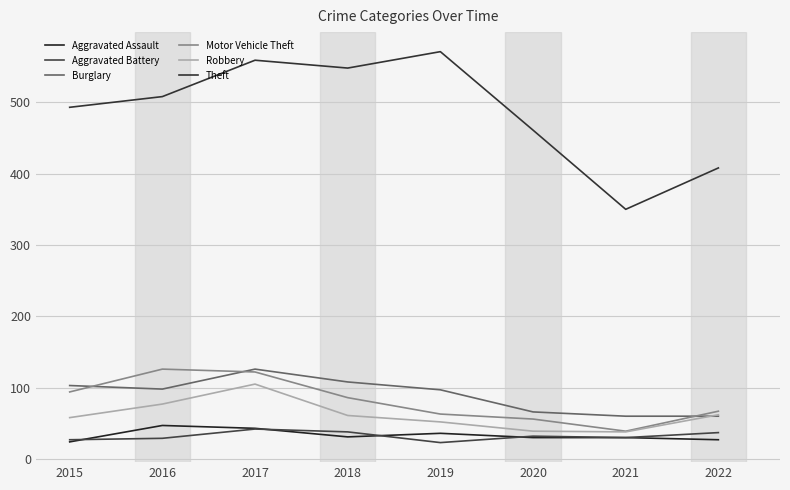

True or false: Aggravated Battery and Motor Vehicle Theft cross at least once.

False